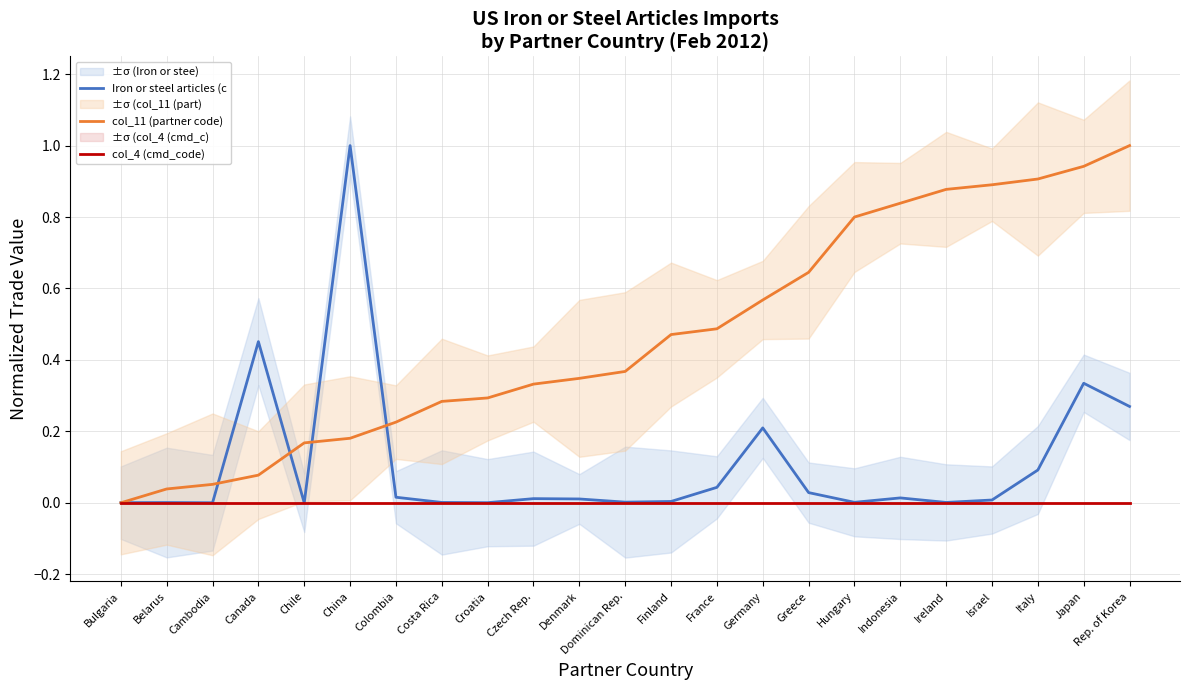

Rank the categories by Iron or steel articles (c value from highest to lowest.

China, Canada, Japan, Rep. of Korea, Germany, Italy, France, Greece, Colombia, Indonesia, Czech Rep., Denmark, Israel, Finland, Dominican Rep., Hungary, Ireland, Costa Rica, Belarus, Bulgaria, Croatia, Cambodia, Chile